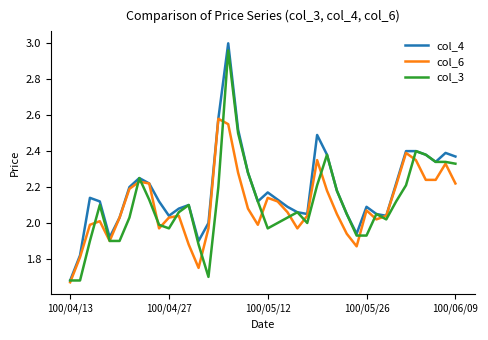

Which series has the largest total across all categories?

col_4